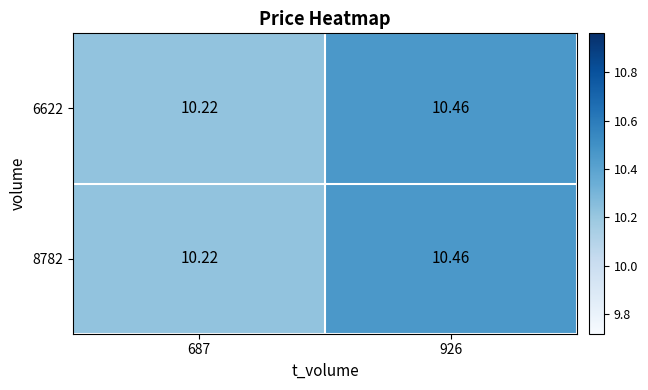

What is the total value across all series at 687?

20.4